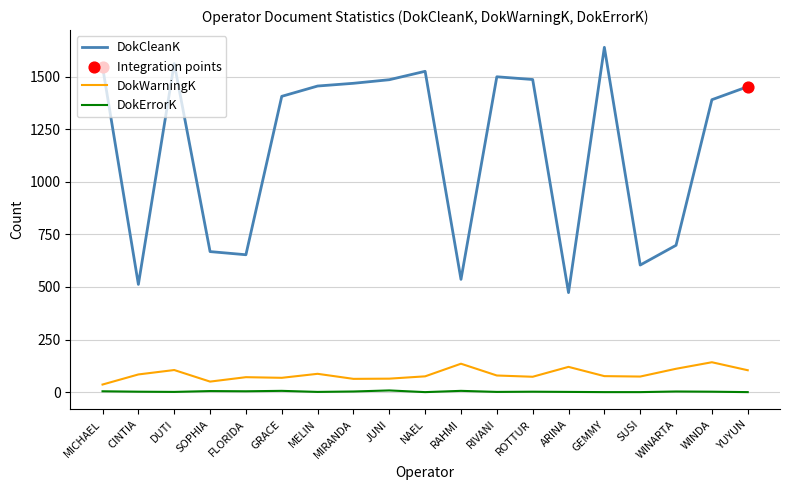

At how many categories does at least one series exceed 254?

19